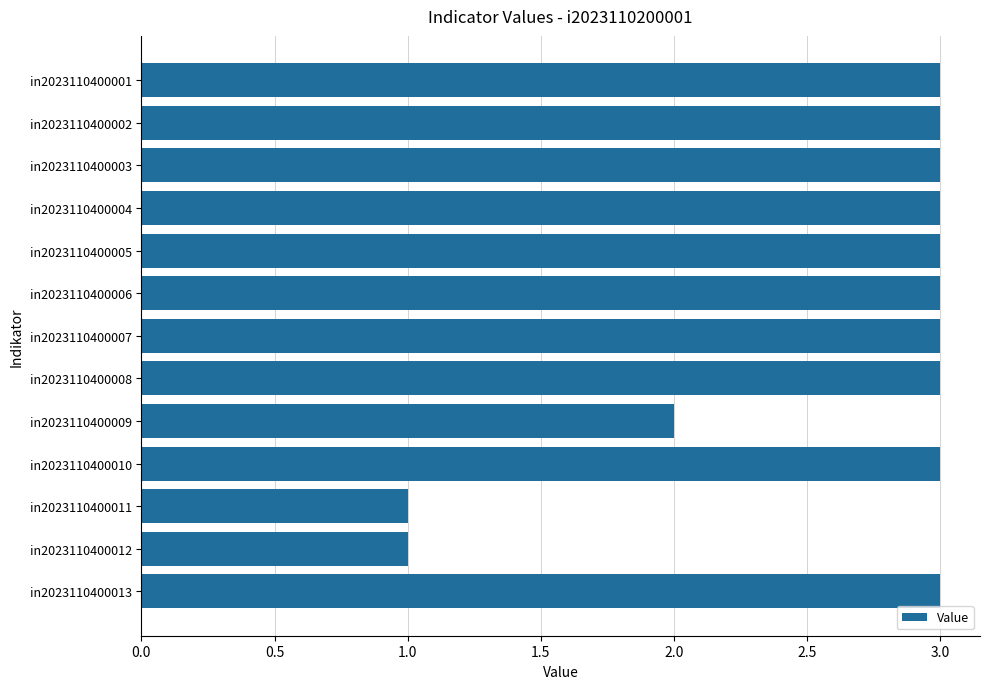

Reading top to bottom, transcribe all the data shown in this chart.

in2023110400001=3	in2023110400002=3	in2023110400003=3	in2023110400004=3	in2023110400005=3	in2023110400006=3	in2023110400007=3	in2023110400008=3	in2023110400009=2	in2023110400010=3	in2023110400011=1	in2023110400012=1	in2023110400013=3